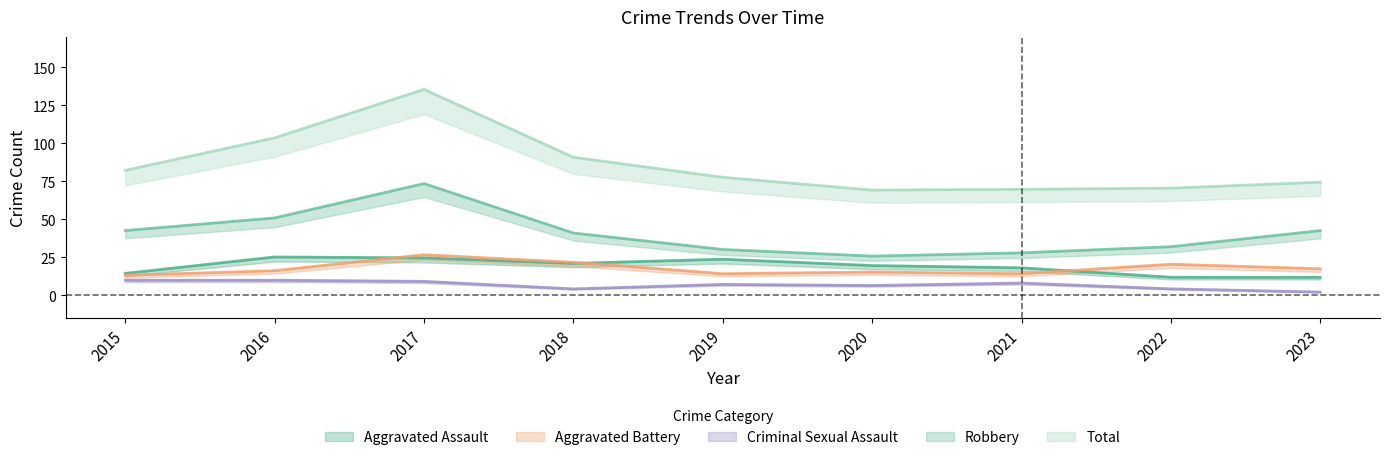

True or false: Robbery and Total intersect in this chart.

False